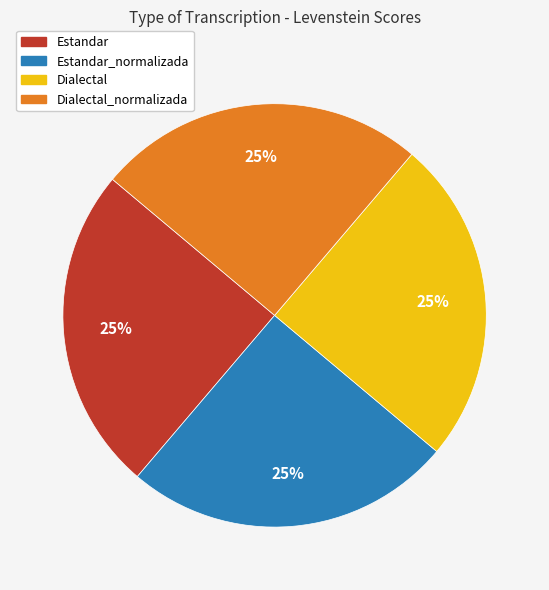

To the nearest percent, what is the combined percentage of Dialectal_normalizada and Estandar?

50%